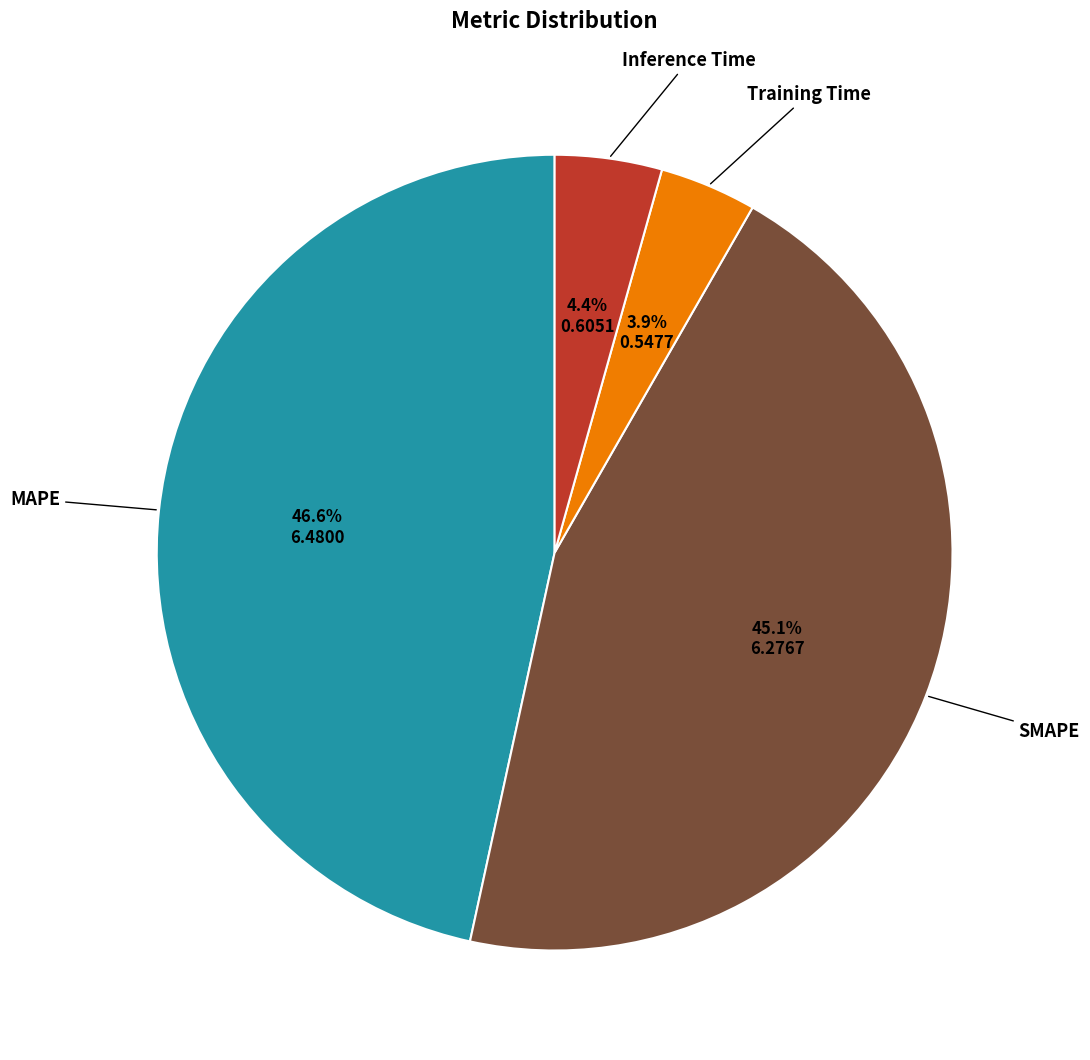

Does any single category account for the majority?

No